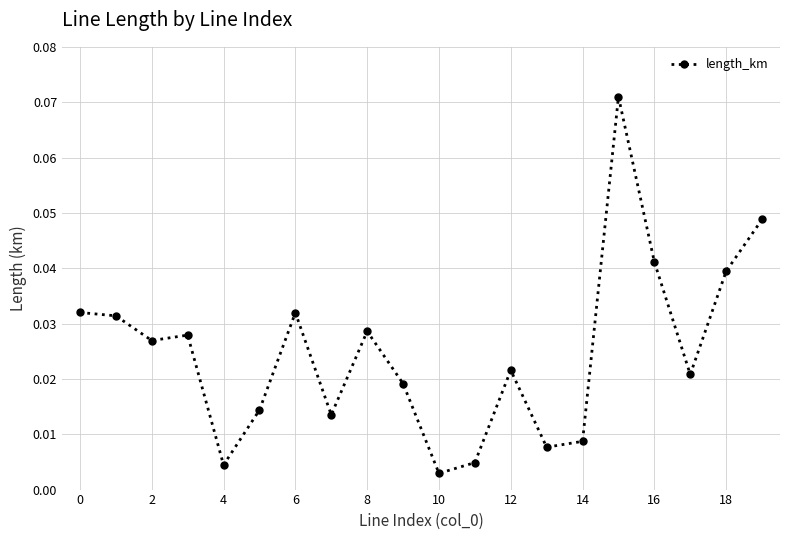

True or false: there are more than 1 points higher than both neighbors.

True